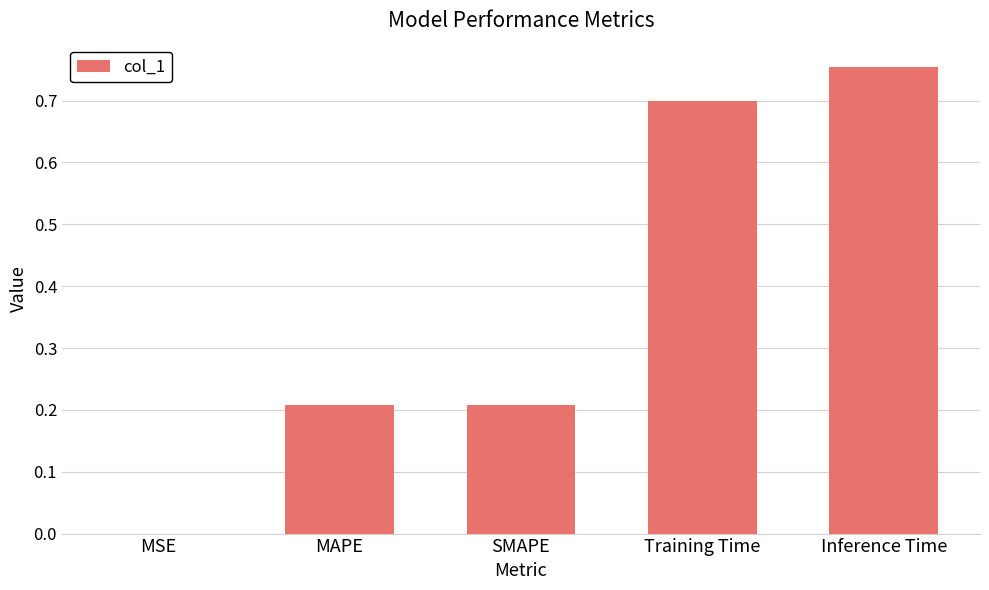

What is the sum of the values at SMAPE and MAPE?

0.4